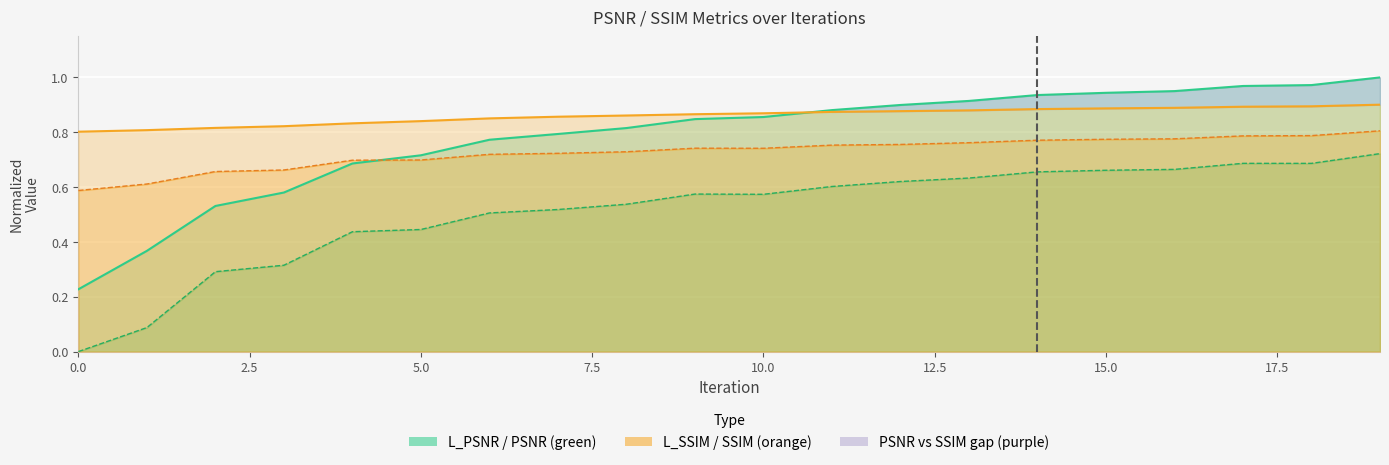

What is the total value across all series at 12?

3.2